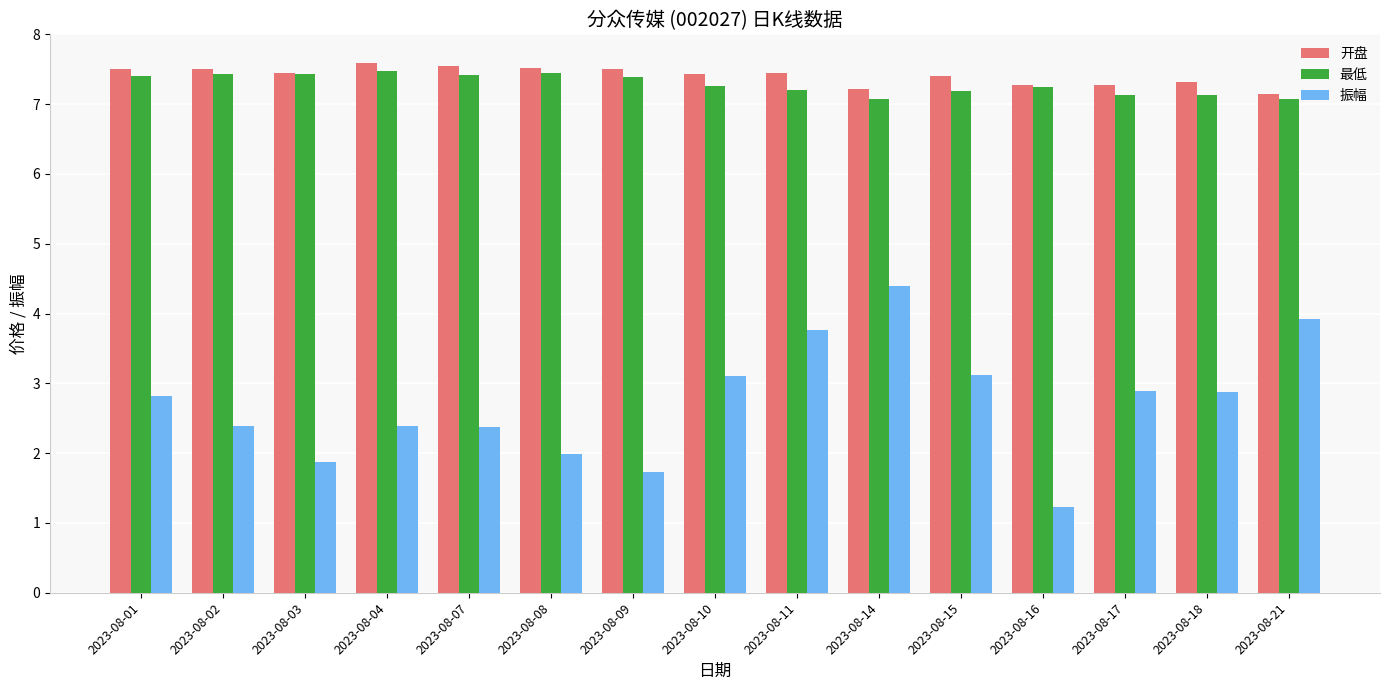

Between 2023-08-14 and 2023-08-15, which series saw the biggest shift?

振幅